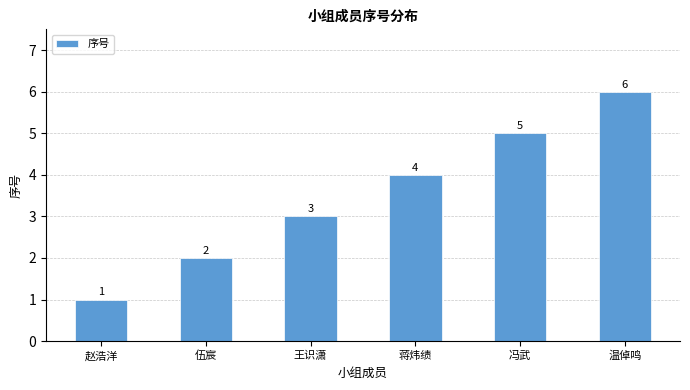

How many series are shown in this chart?

1